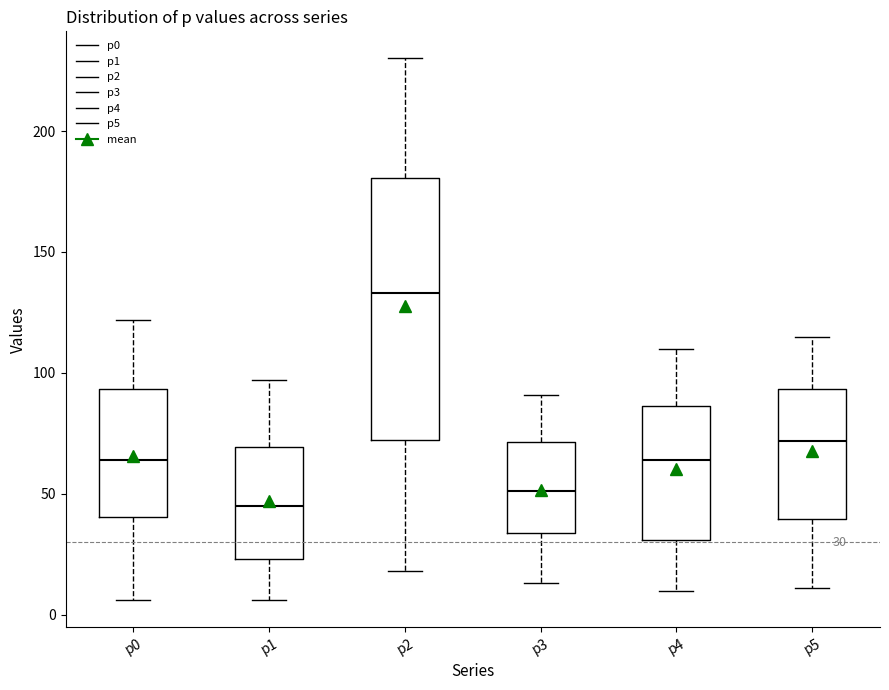

Which box is the tallest, from its lower edge to its upper edge?

p2